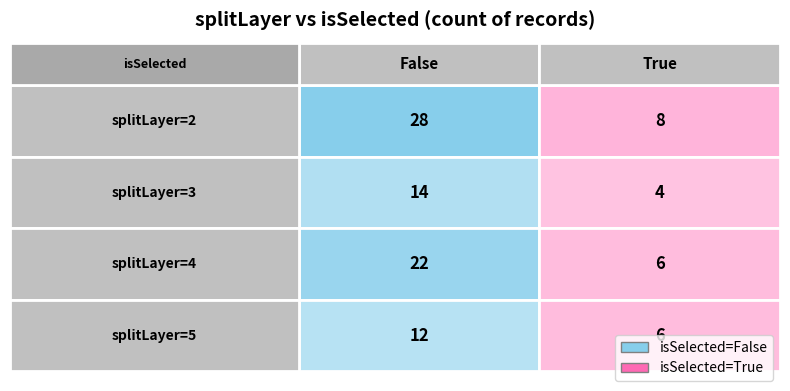

What is the difference between the 5 values at 3 and 2?

6